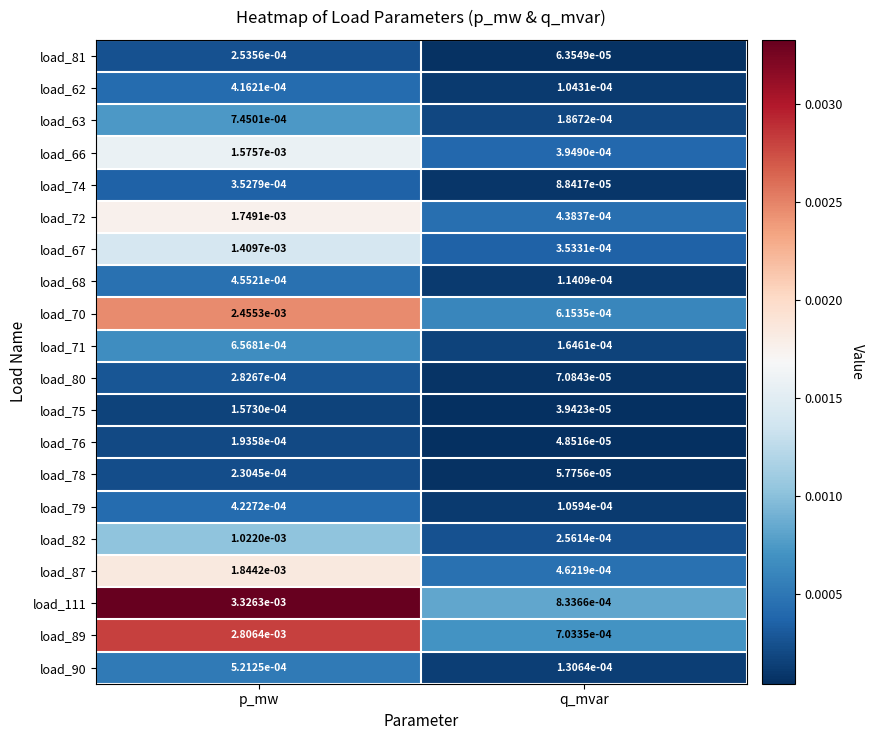

Where is load_81 nearest to the value 0?

q_mvar